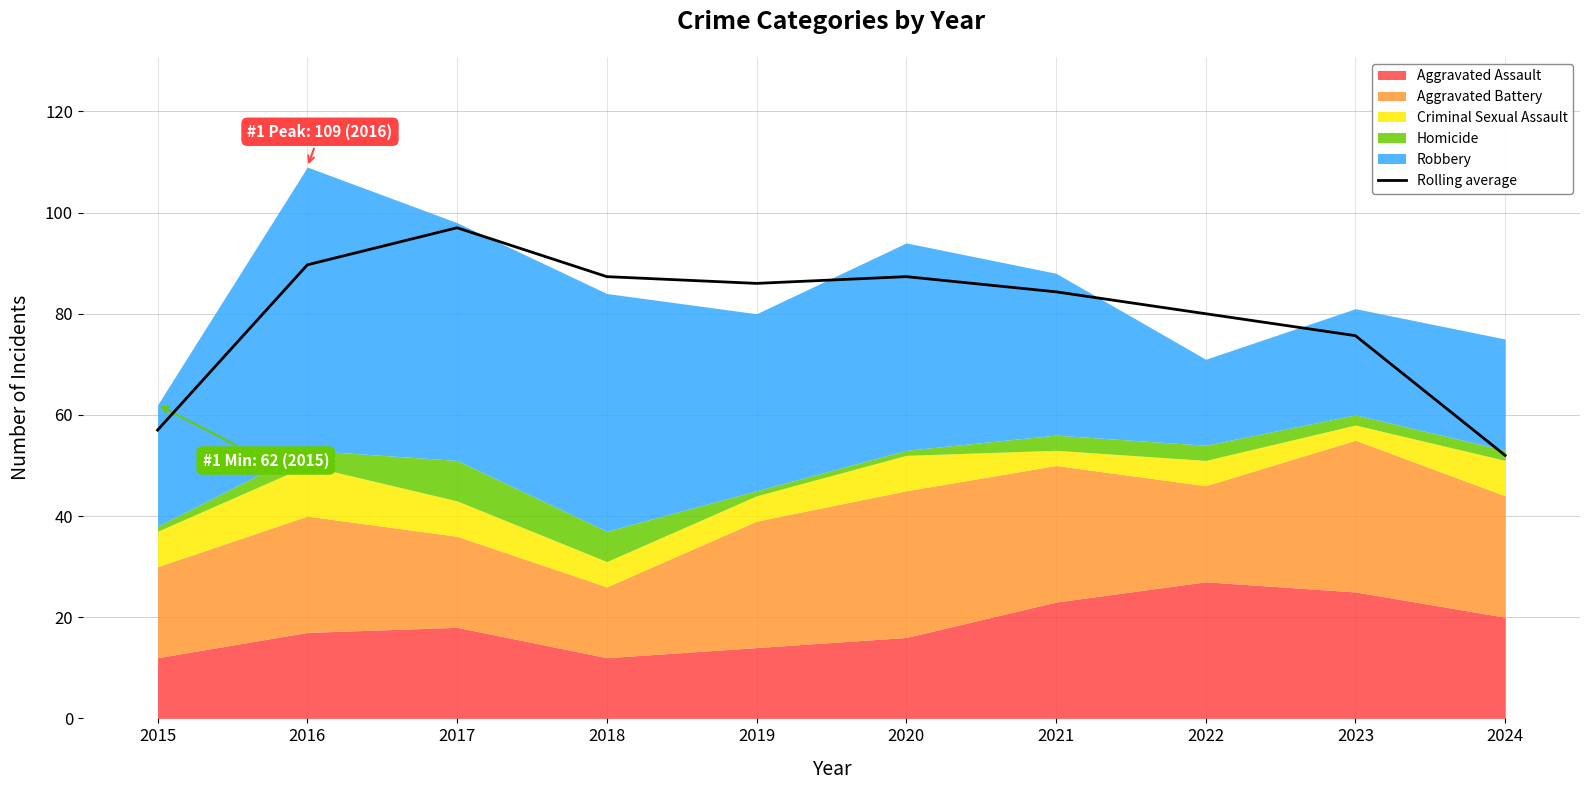

Where does the data first go above 86?

2016